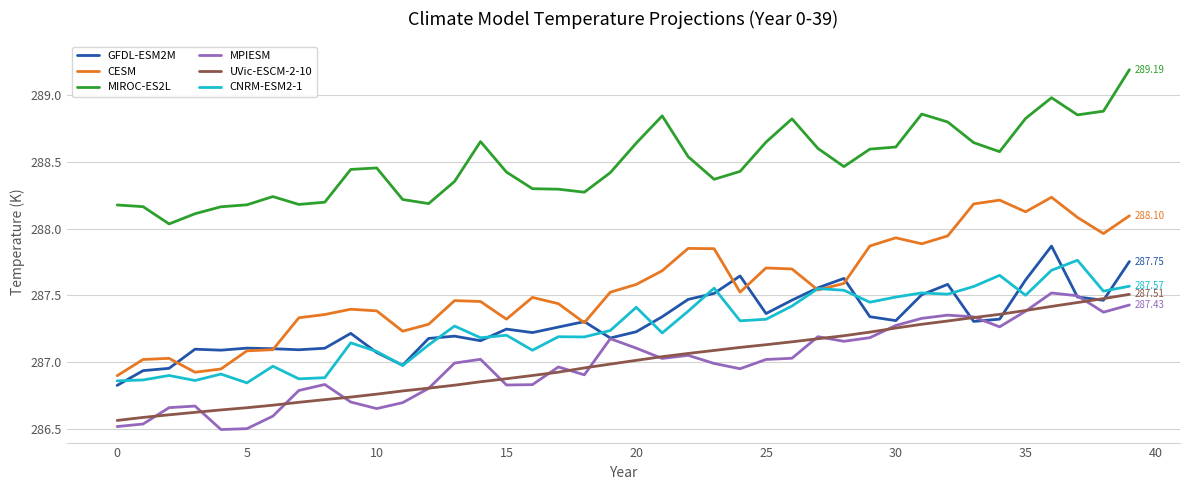

What is the maximum value shown in the chart?

289.2